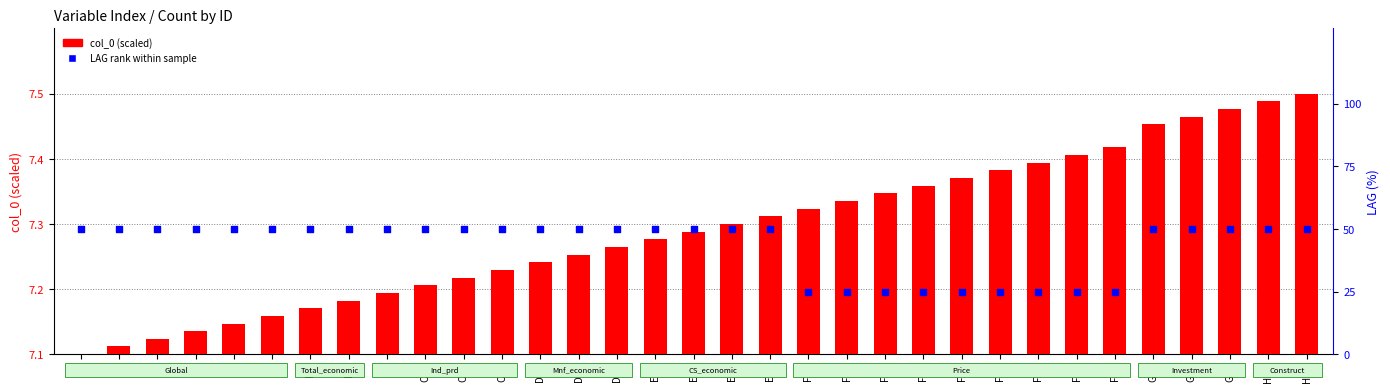

At how many categories does at least one series exceed 0?

33